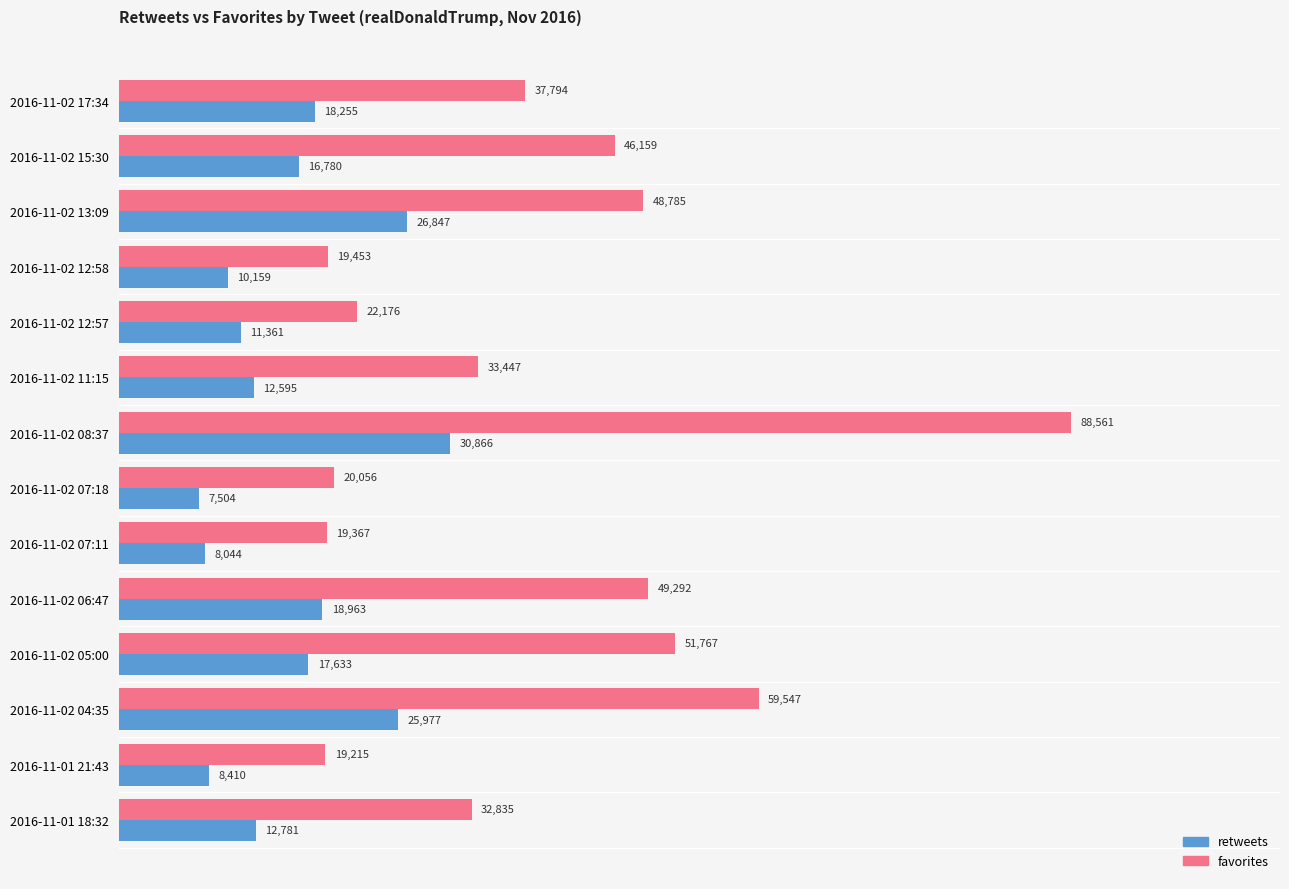

How many values in the retweets series are below 16780?

7